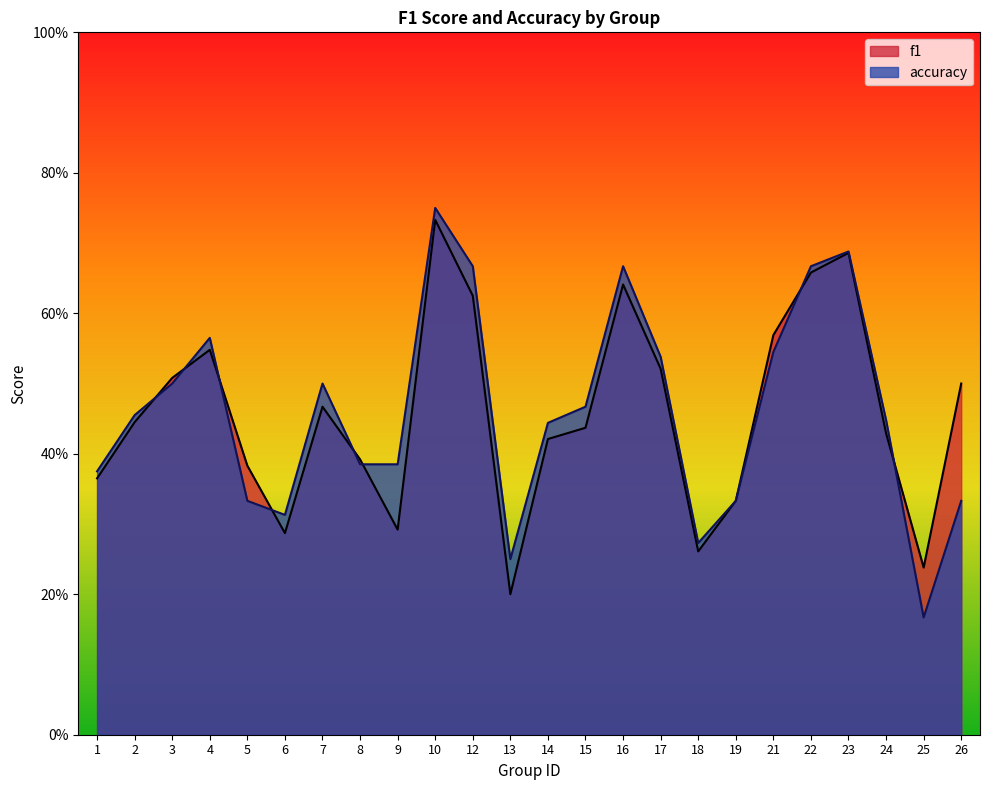

What is the sum of the accuracy values at 22 and 16?

1.3